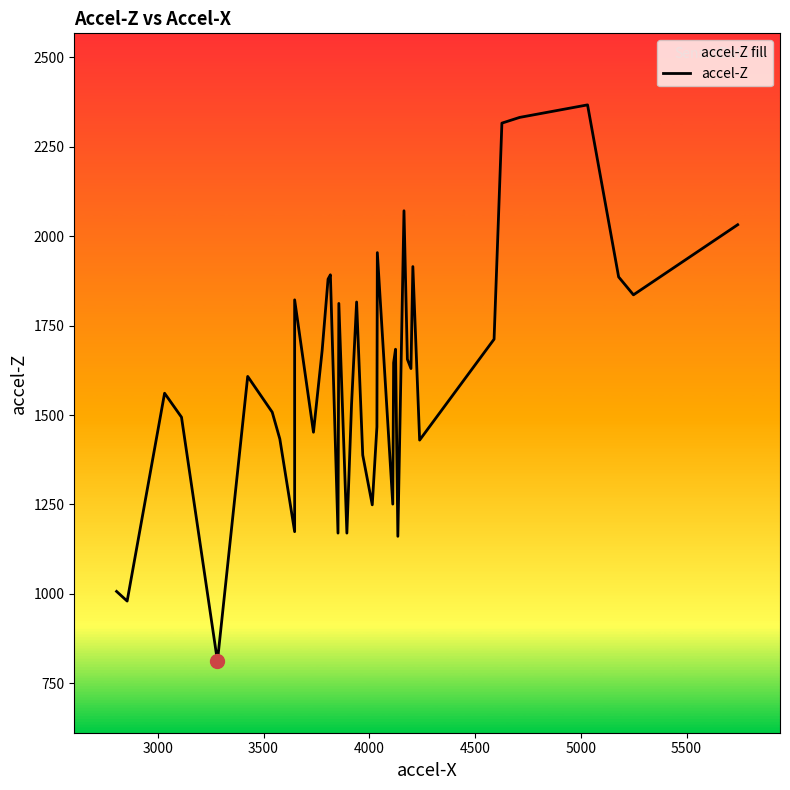

What is the value of the 35th point from the left?

2316